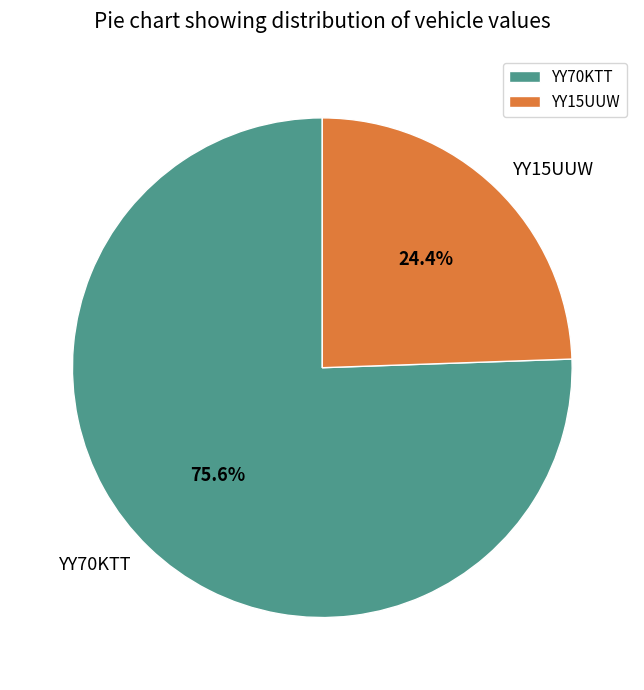

Combined, do YY15UUW and YY70KTT account for over 50%?

Yes